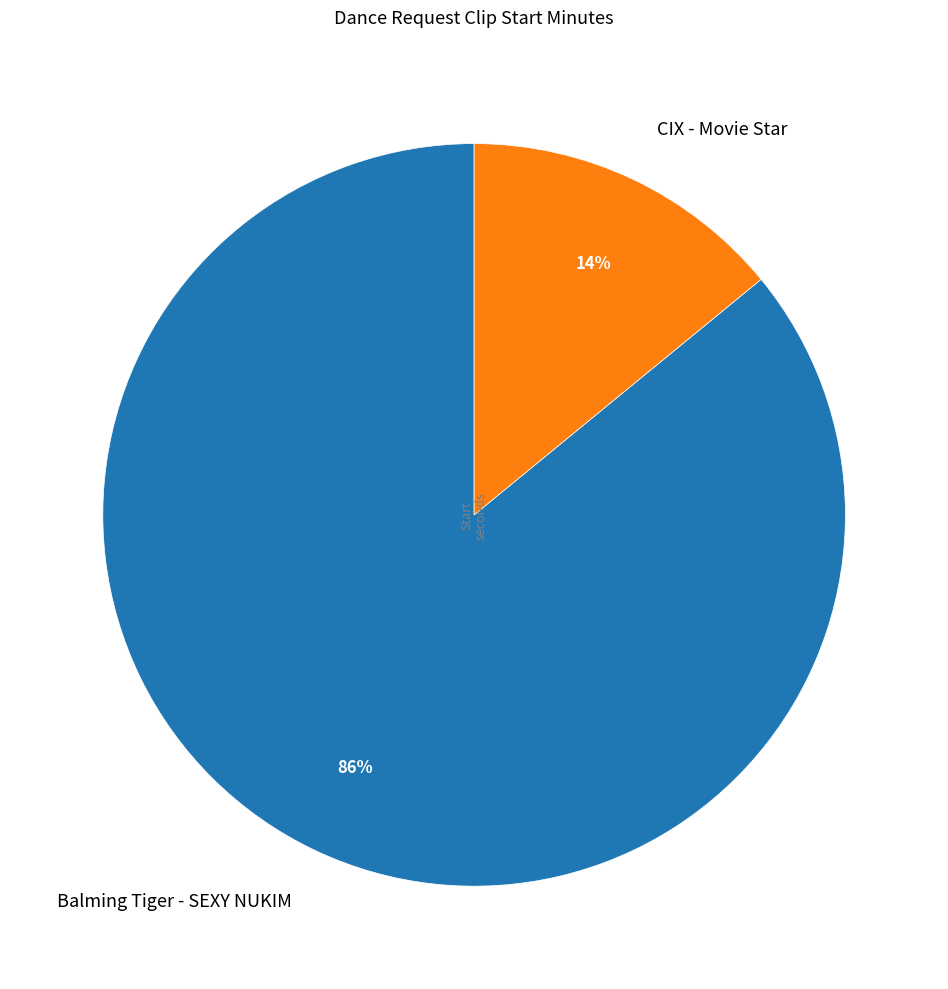

Combined, do CIX - Movie Star and Balming Tiger - SEXY NUKIM account for over 50%?

Yes